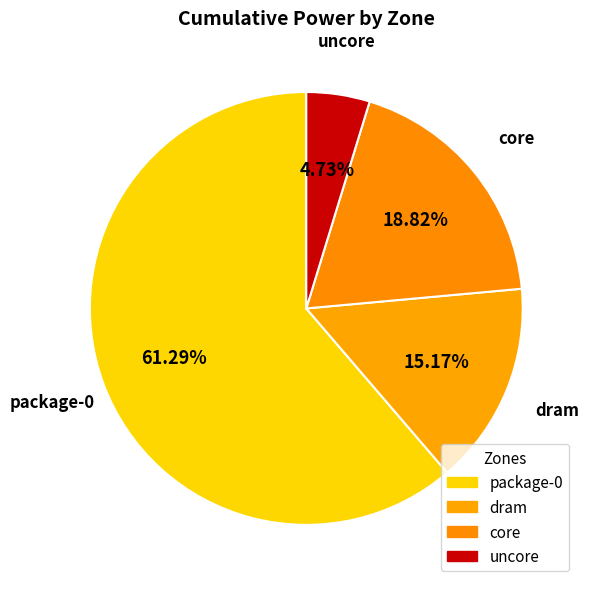

What is the largest slice in the pie chart?

package-0